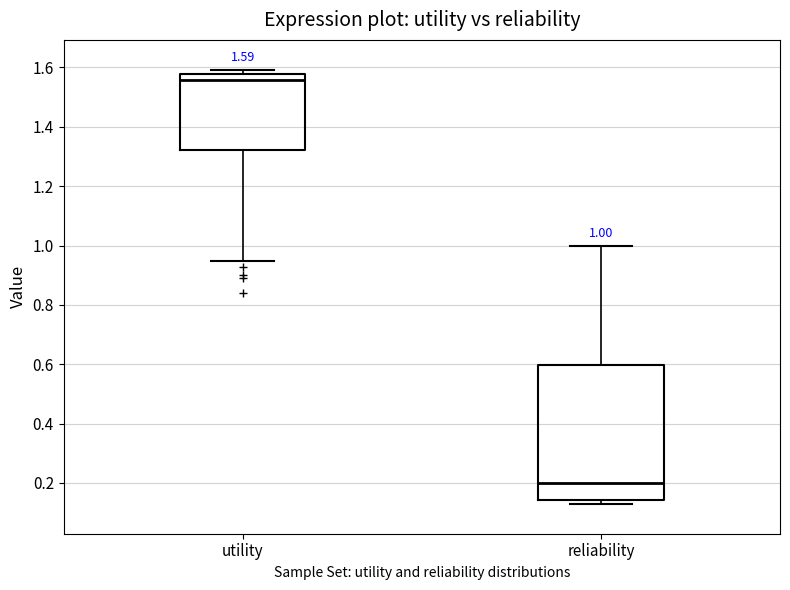

Comparing the boxes themselves (not the whiskers), which one is the tallest?

reliability